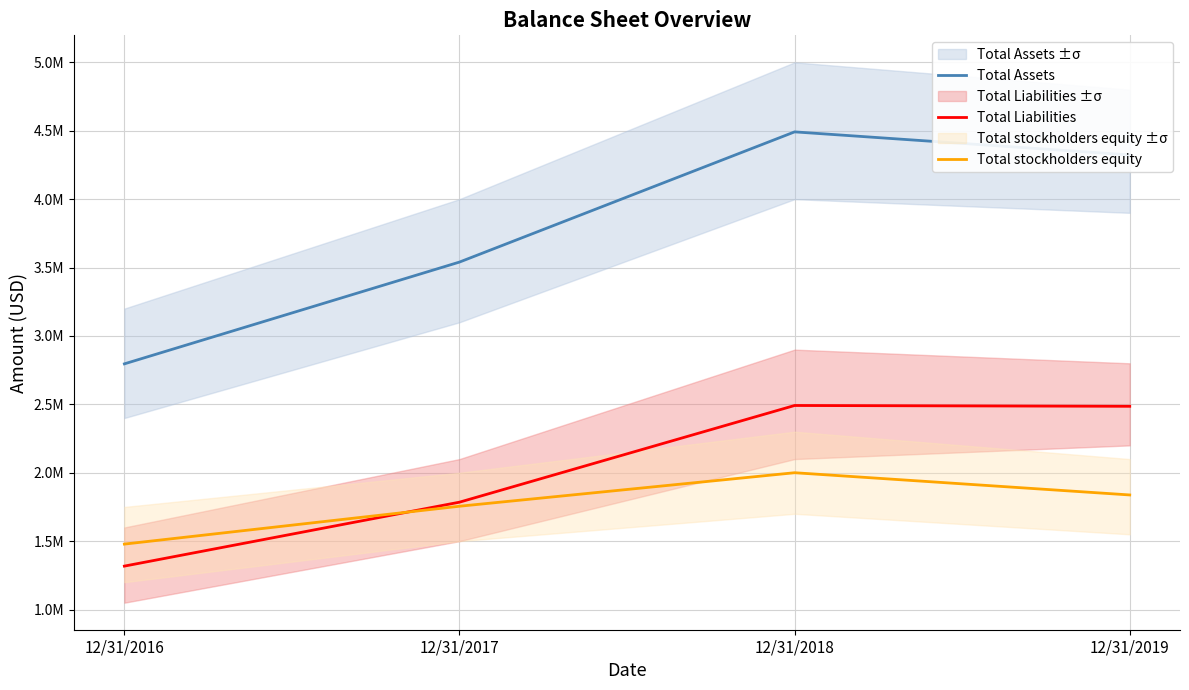

Count the number of data series in this chart.

3